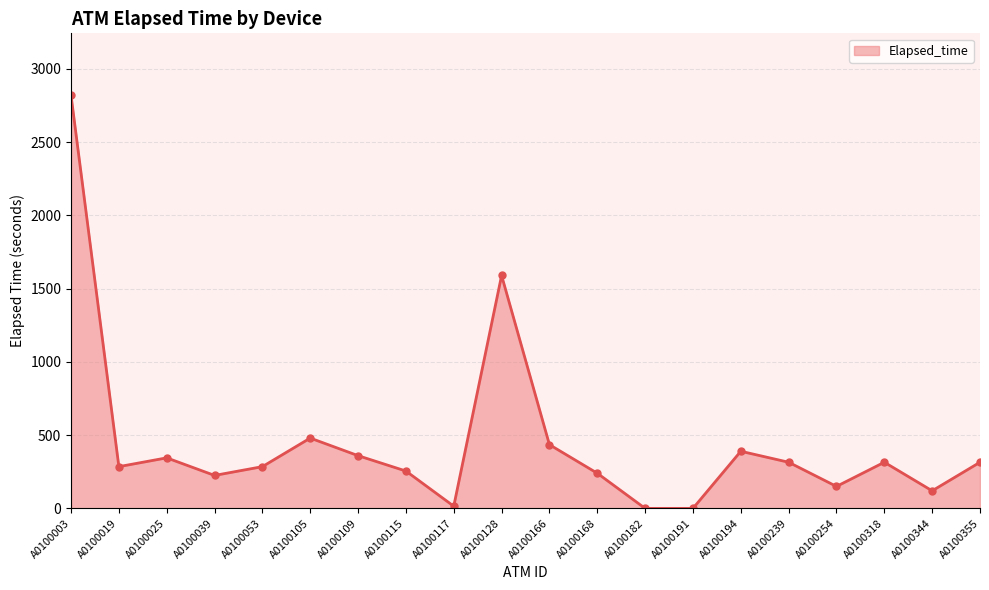

What is the value of the 18th point from the left?

315